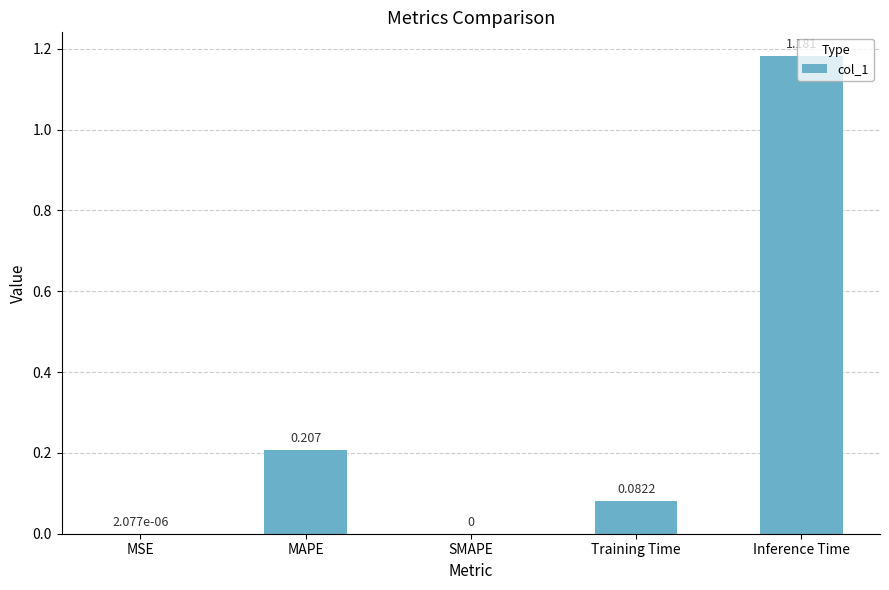

The chart shows a value of 0.0 at Training Time. True or false?

False